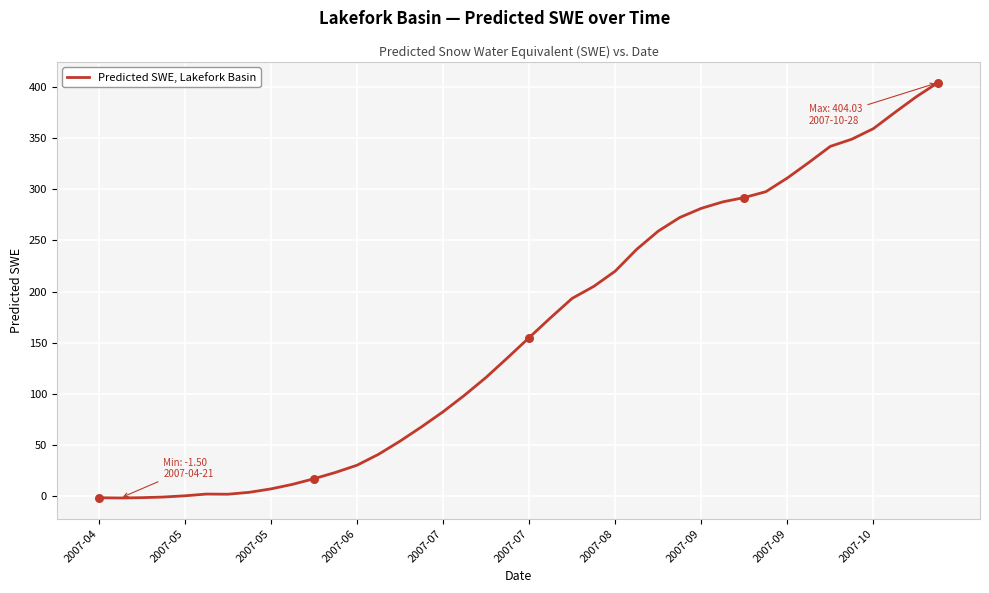

What is the difference between the maximum and minimum values?

405.5